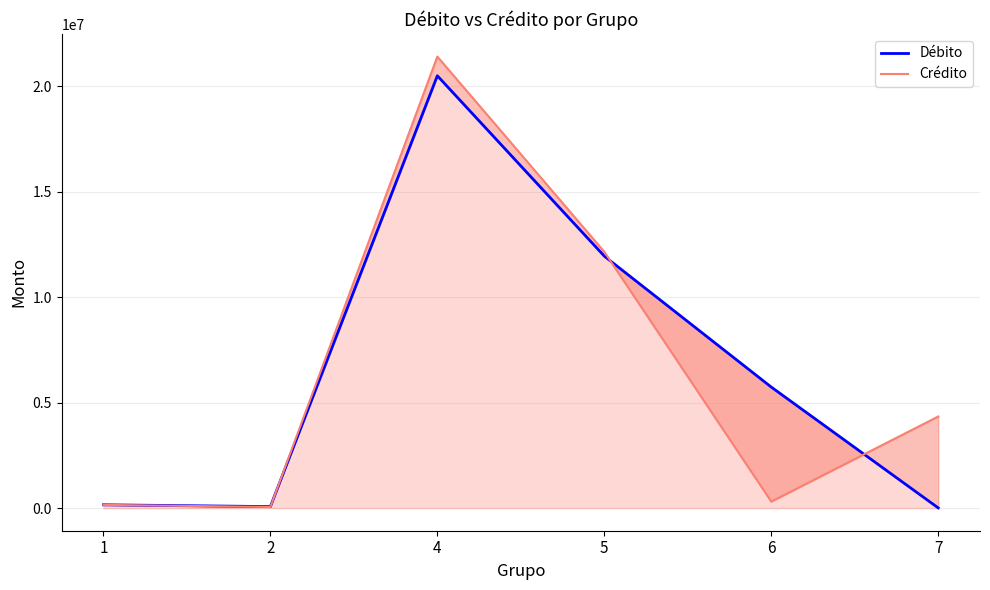

Between 1 and 7, which is larger?

1